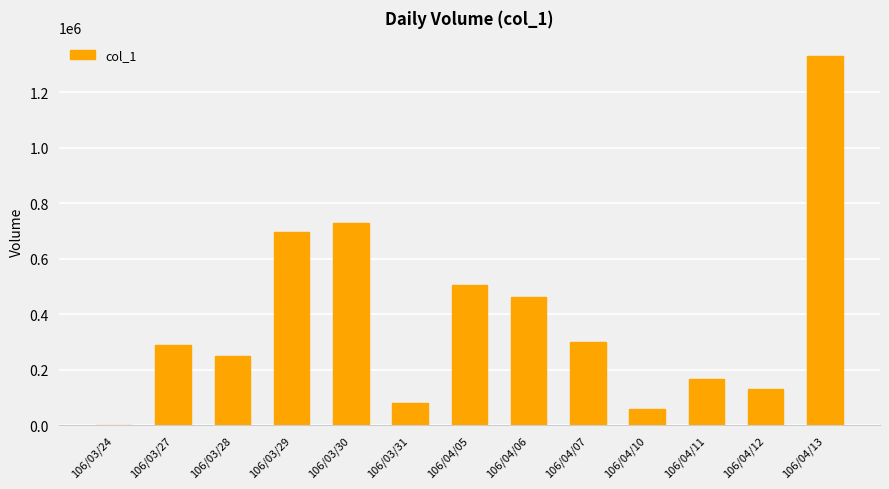

Is it true that the value at 106/03/29 is 174165?

False